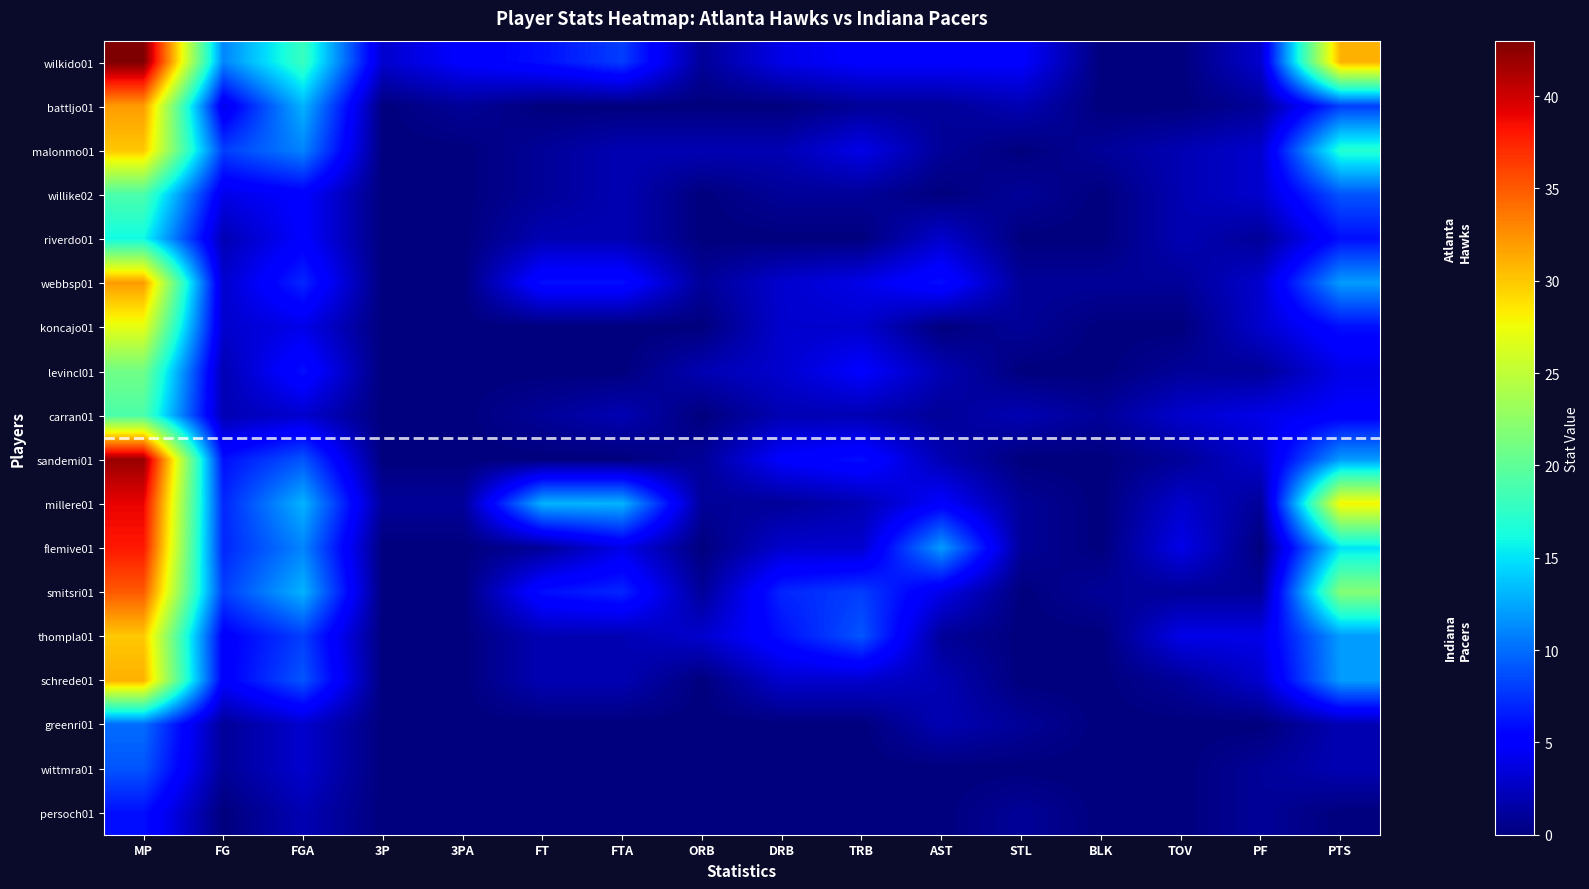

At how many categories does at least one series exceed 20?

2